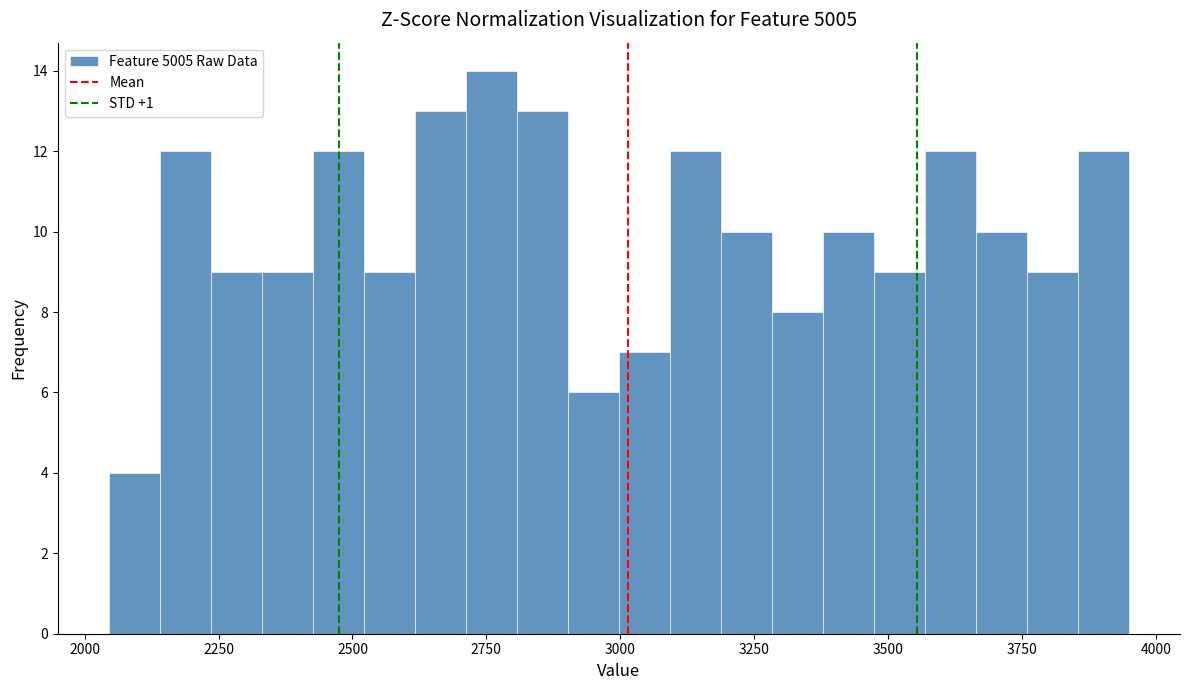

Around what value on the x-axis is the tallest bar? Give the approximate position of its centre, as read against the axis.

2750